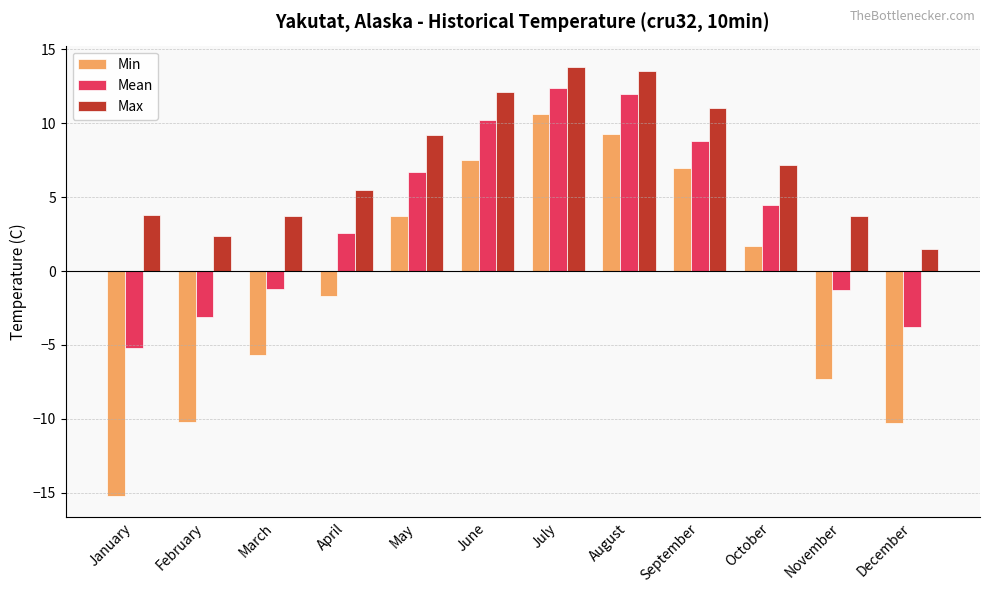

How many groups of bars are there?

12